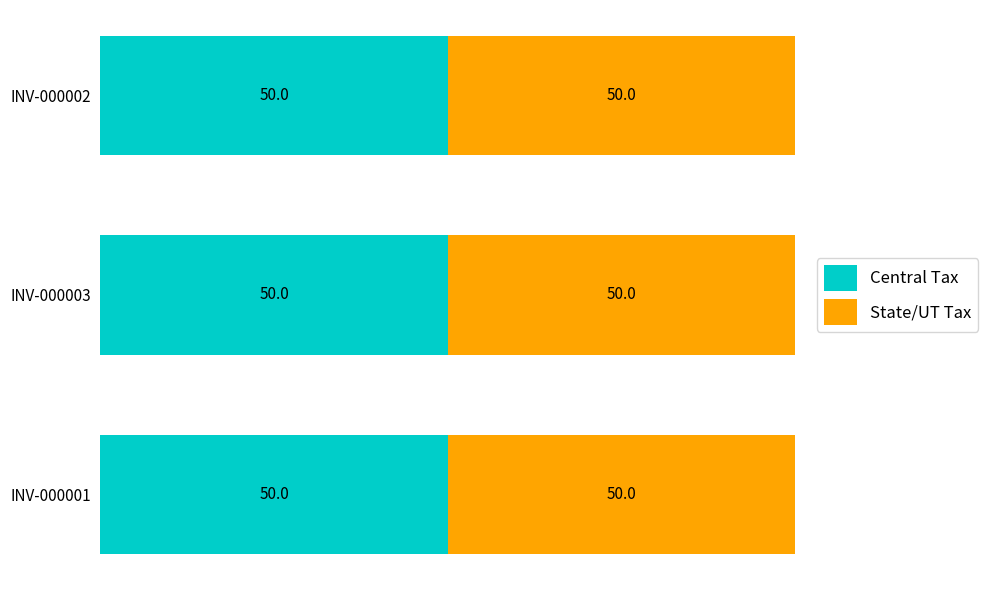

Which category has the lowest value in the Central Tax series?

INV-000003